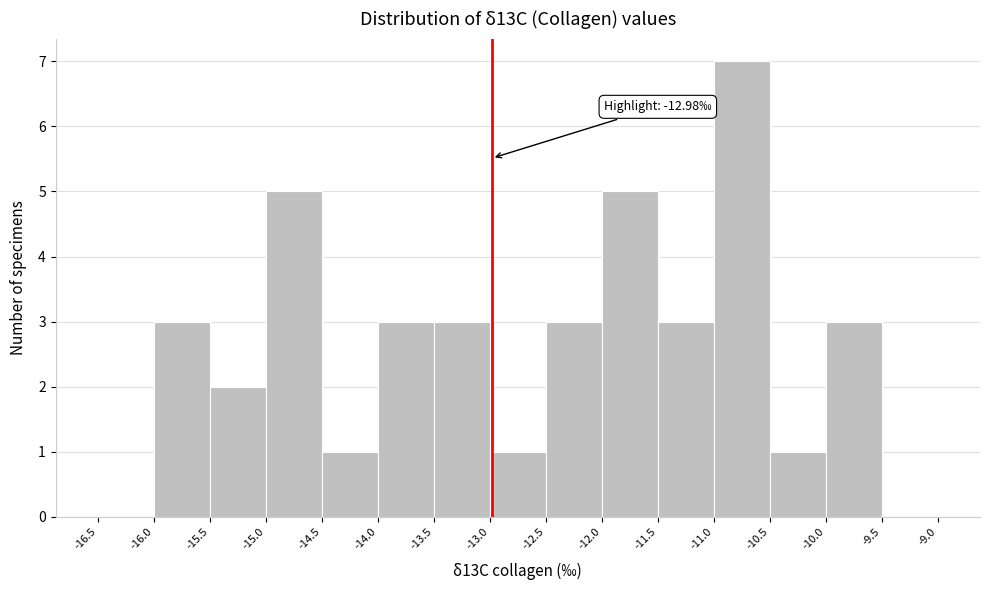

Over which range of the x-axis is the bar tallest?

-11.0 to -10.5